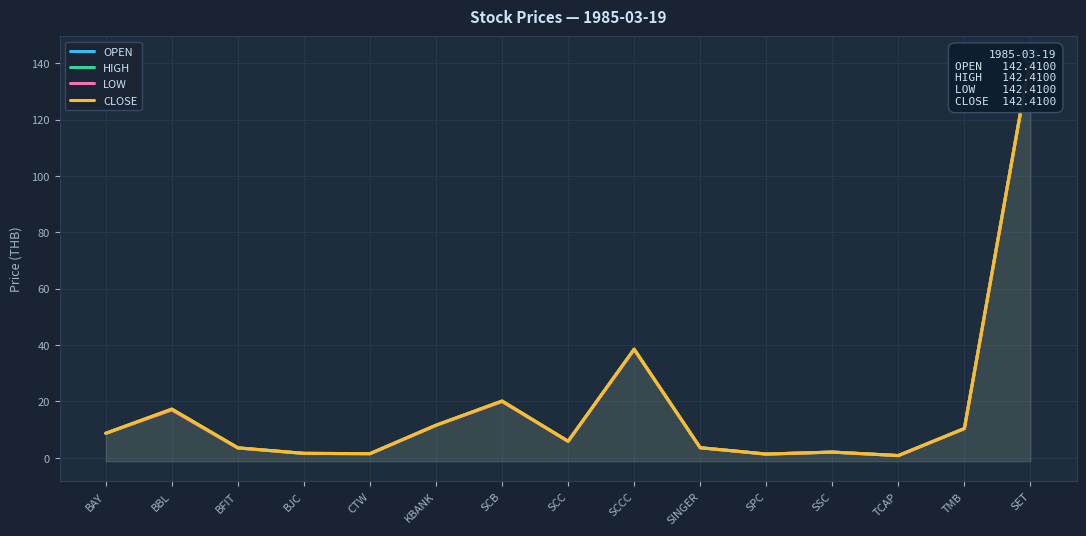

Where is CLOSE nearest to the value 71?

SCCC